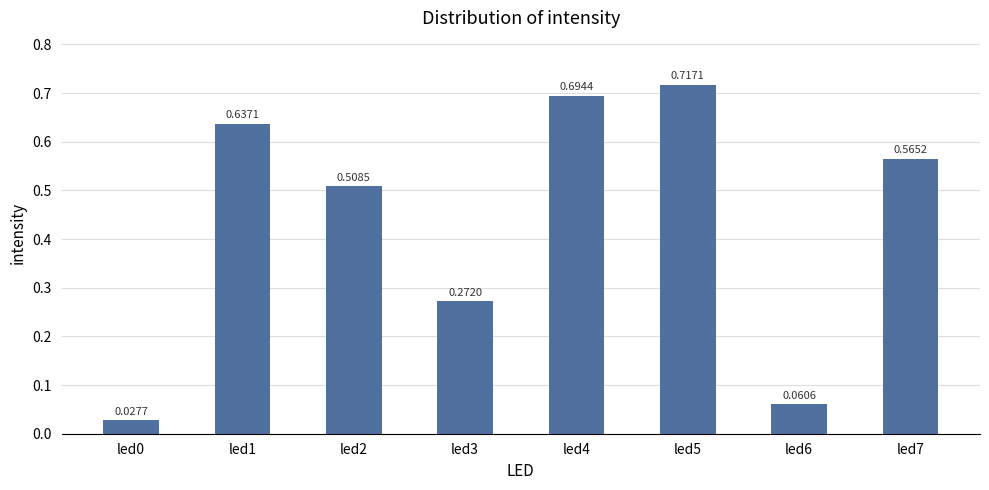

At which category does the chart reach its peak across all series?

led5